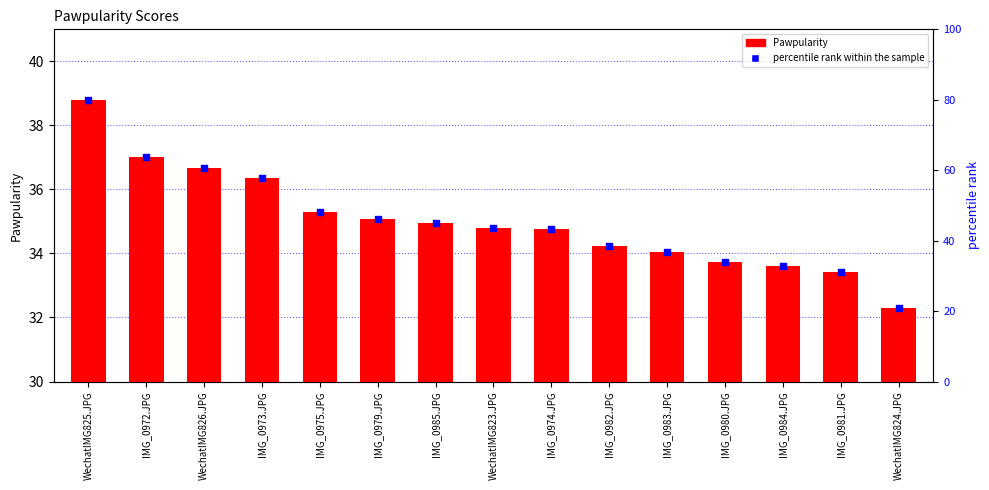

What are all the series names shown in the legend?

Pawpularity, percentile rank within the sample